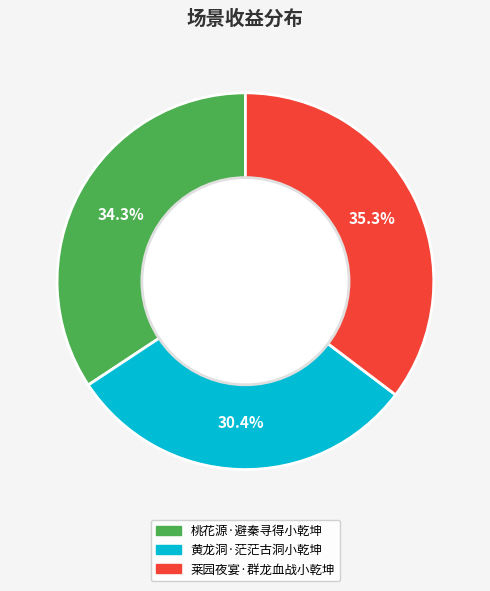

True or false: 莱园夜宴·群龙血战小乾坤 accounts for 45% of the total.

False